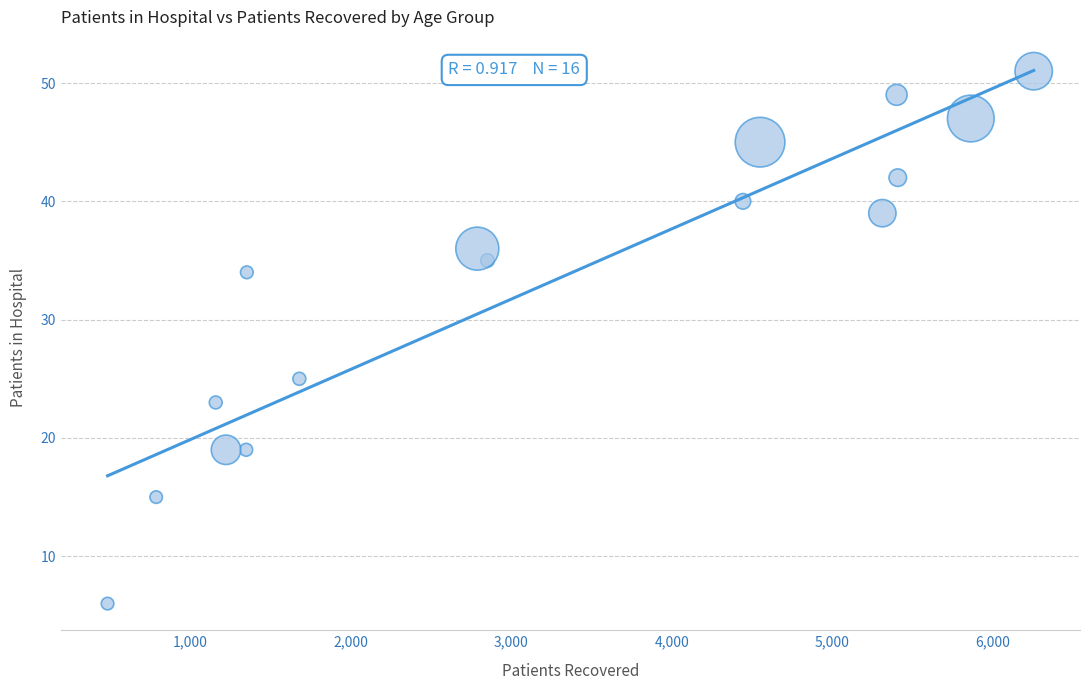

What is the range of X values (max minus min)?

5771